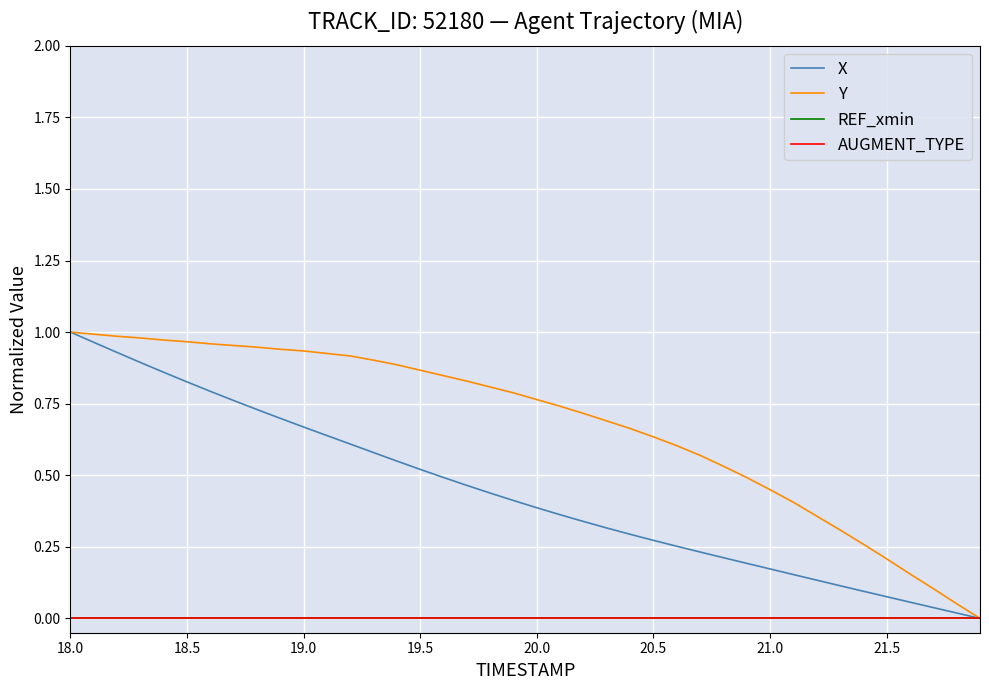

Where is AUGMENT_TYPE nearest to the value 0?

18.0